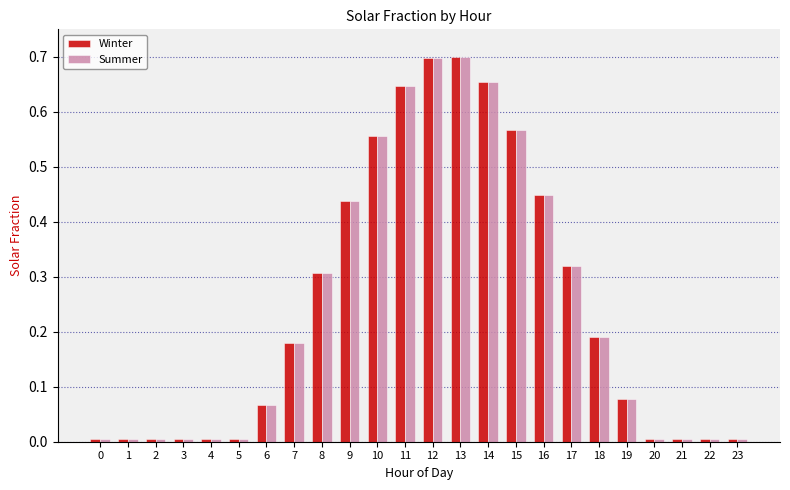

Is the value of Summer at 9 greater than the value of Winter at 14?

No